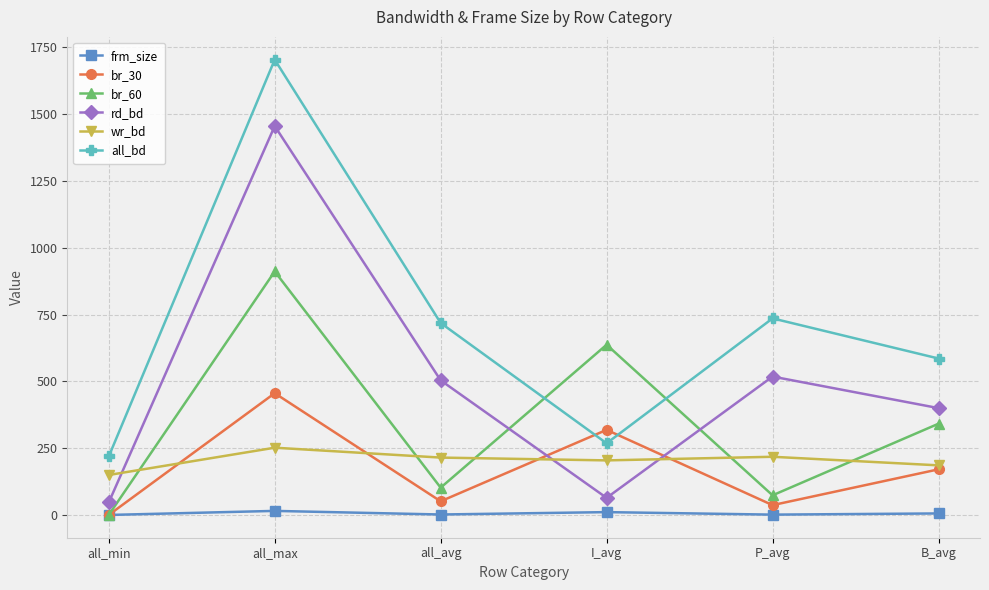

The value of all_bd at all_max is 1704.3. True or false?

True